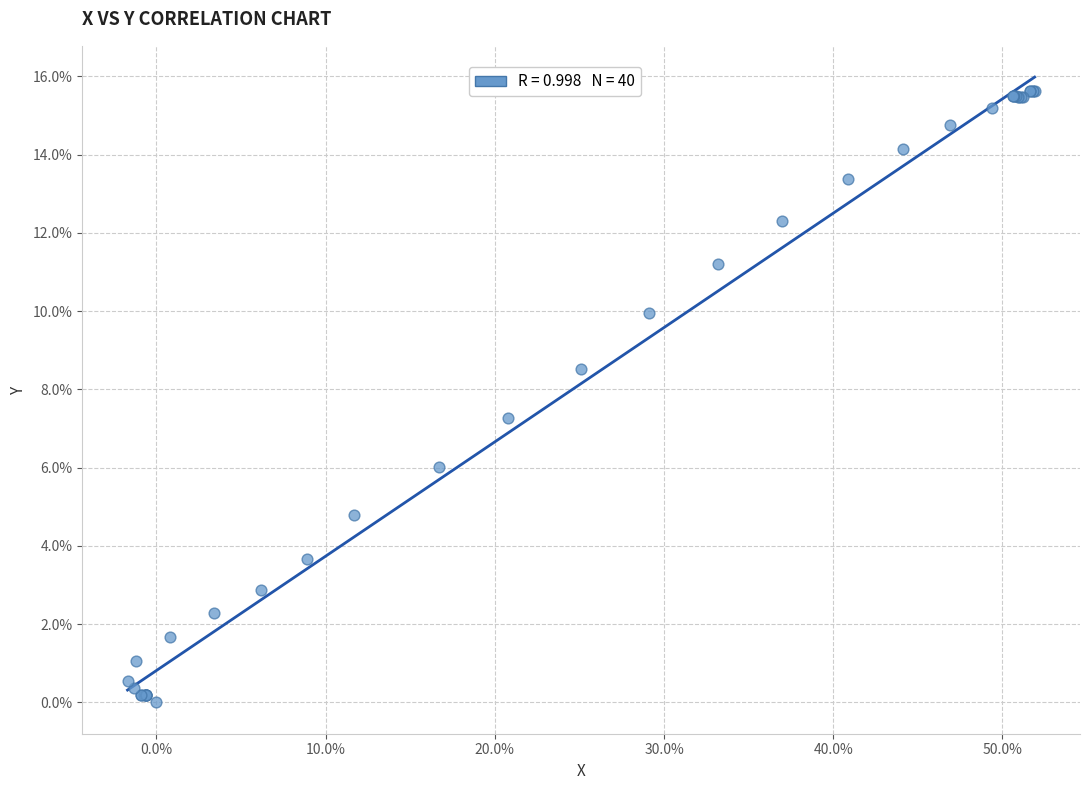

What Y value in the scatter plot is closest to 7?

7.3